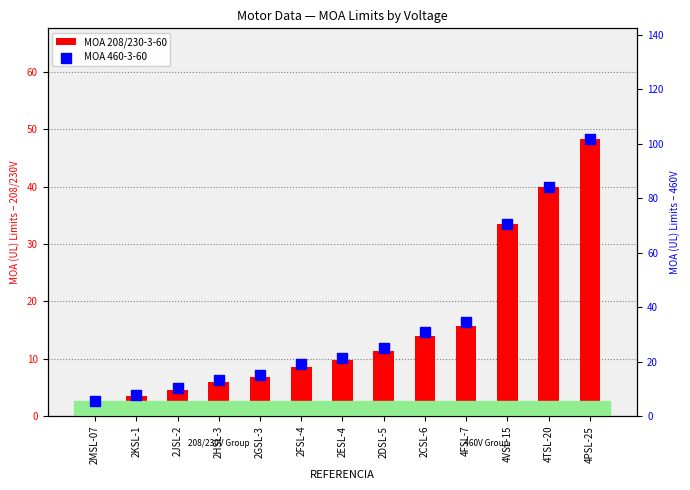

Which series has the largest Y range (max minus min)?

MOA 460-3-60